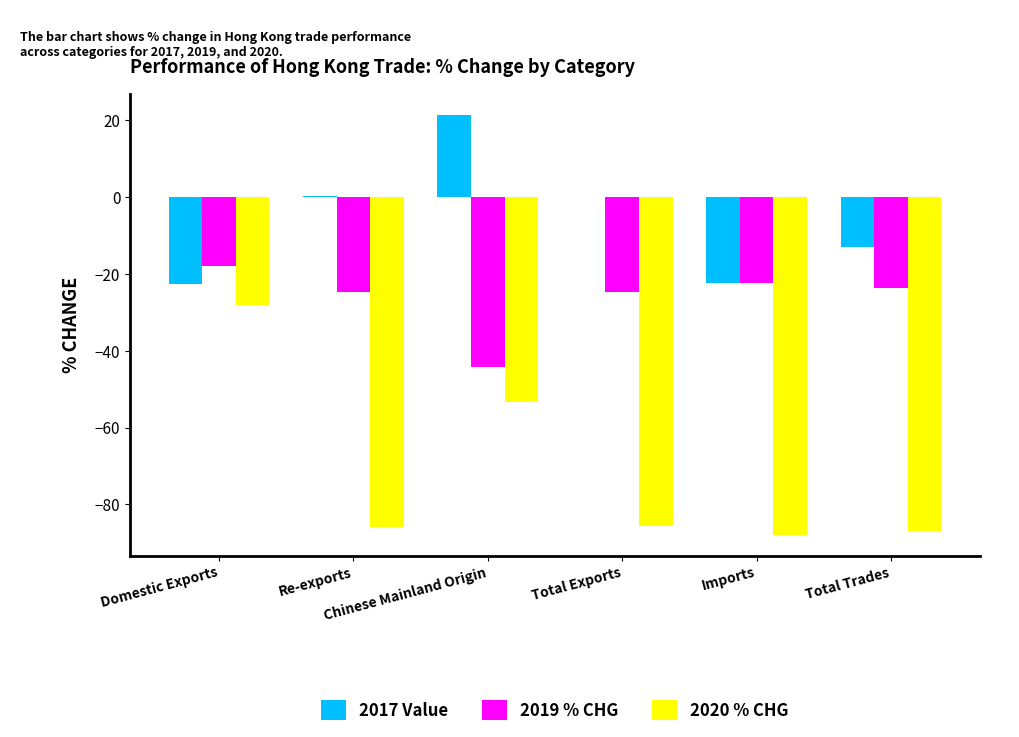

What is the spread (max minus min) of values at Domestic Exports?

10.3